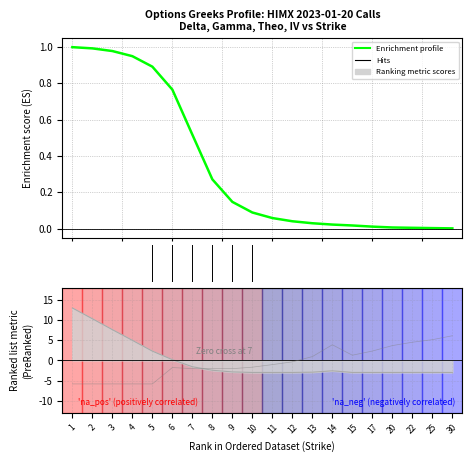

What is the change in value from 1 to 20?

-1.0